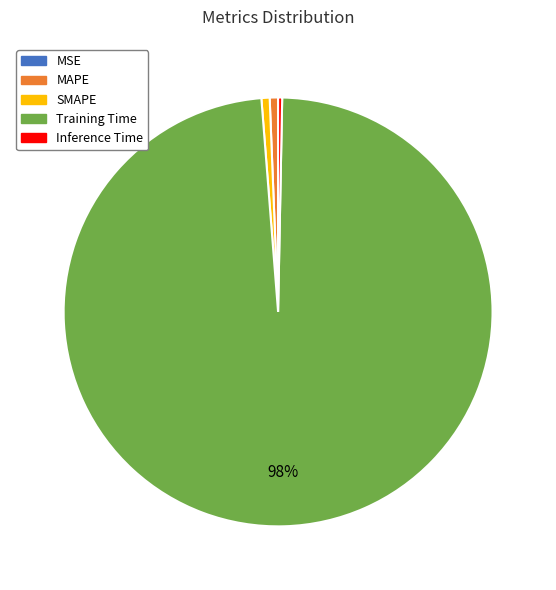

Is the sum of SMAPE and Training Time greater than half?

Yes